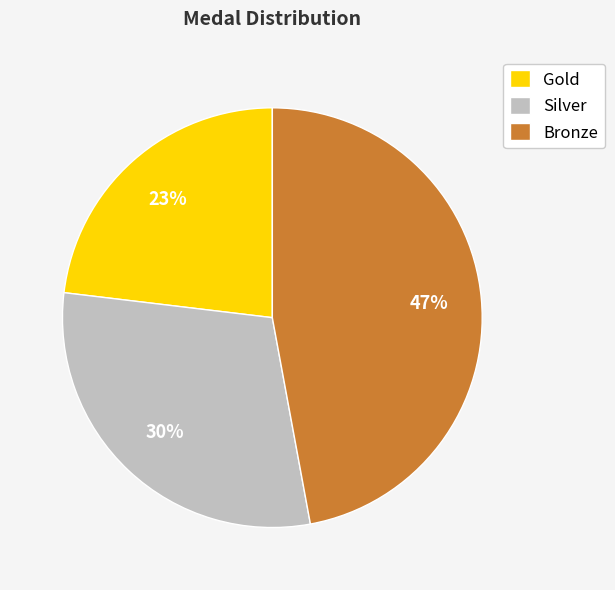

Between Silver and Bronze, which is larger?

Bronze